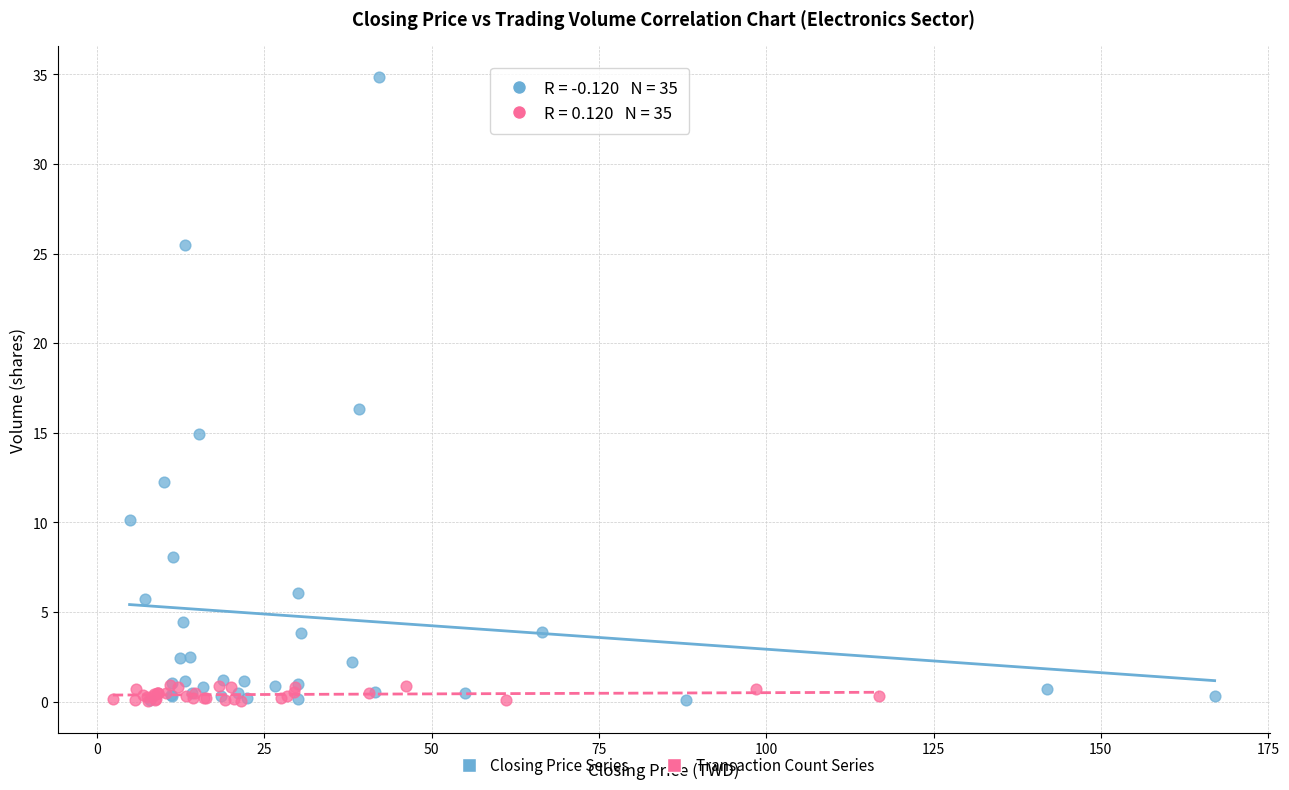

Which series contains the highest Y value?

Closing Price Series